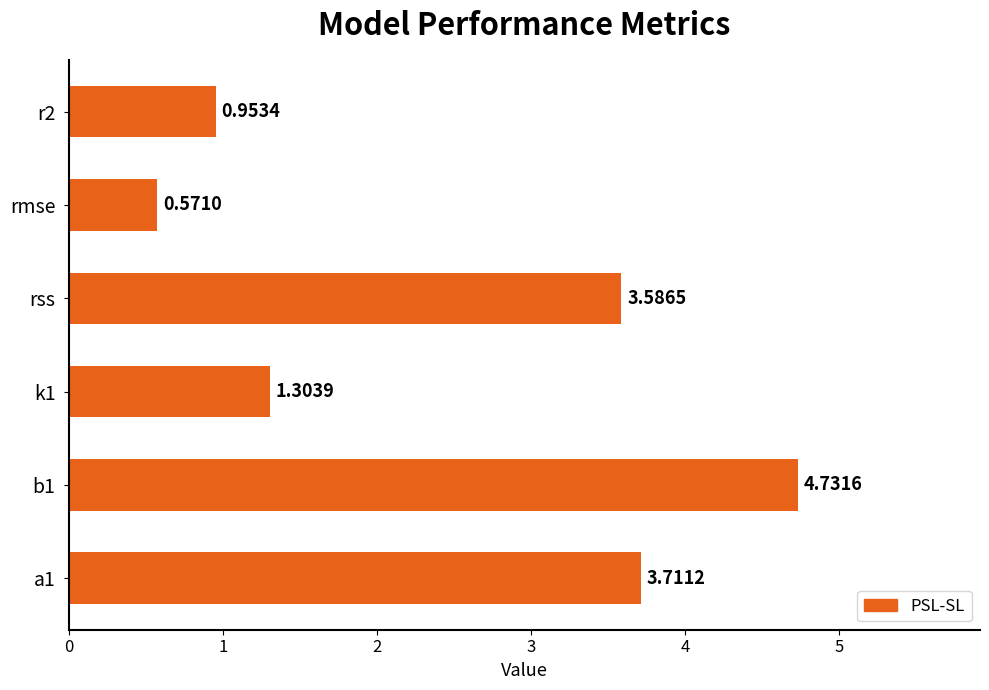

Rank the categories by value from lowest to highest.

rmse, r2, k1, rss, a1, b1